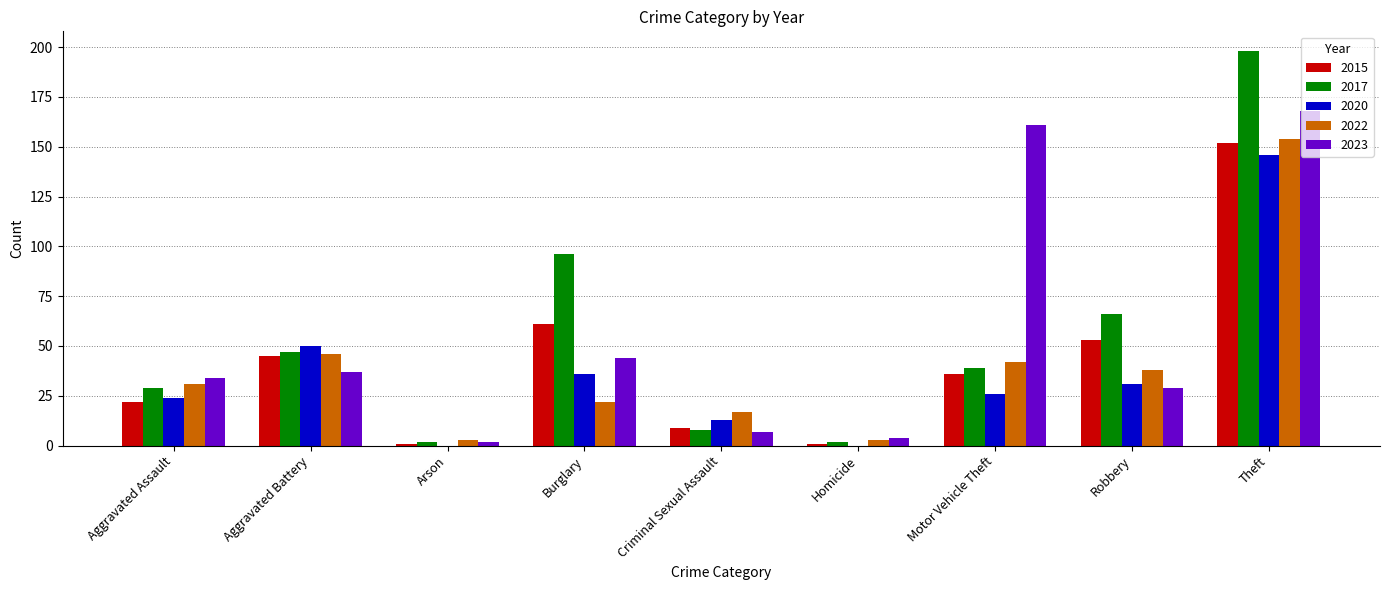

How many categories are shown in the chart?

9